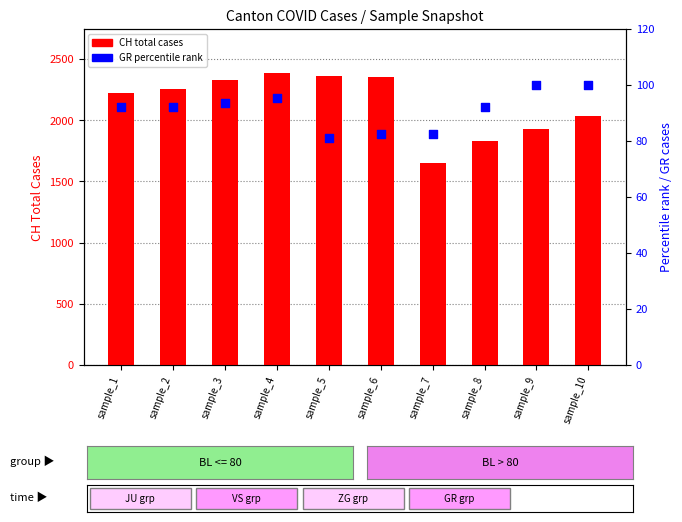

Which series has the largest total across all categories?

CH (total)